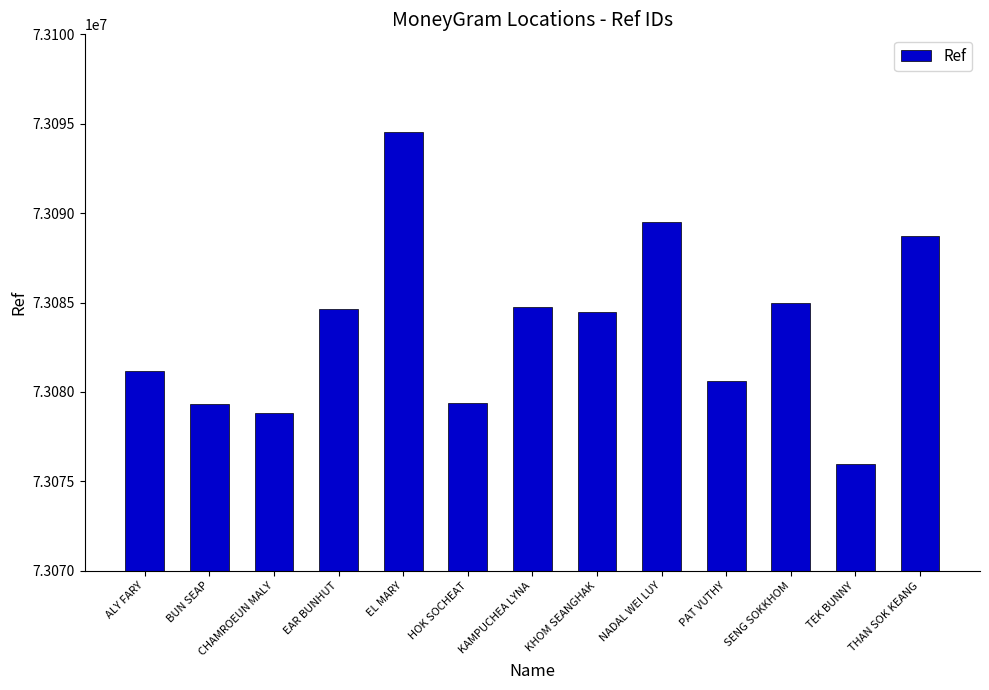

What is the approximate value at EL MARY, to the nearest 50?

73094550